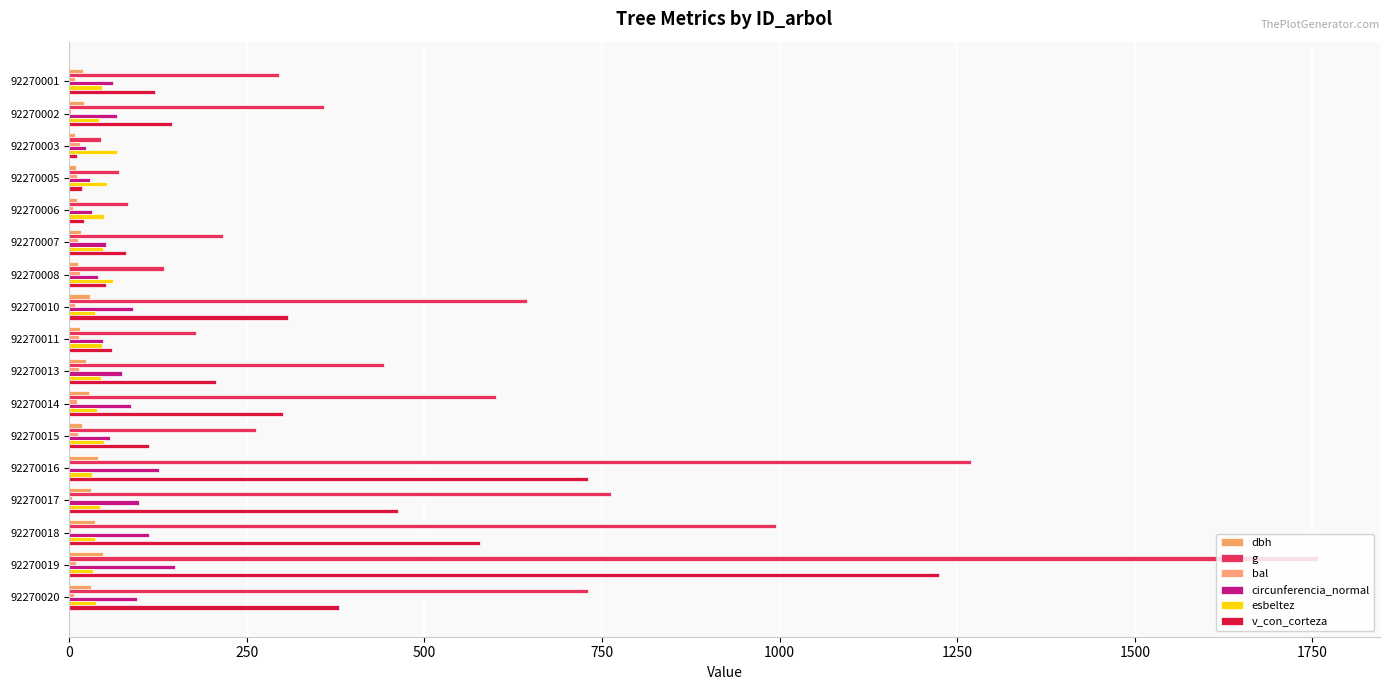

How many series are shown in this chart?

6